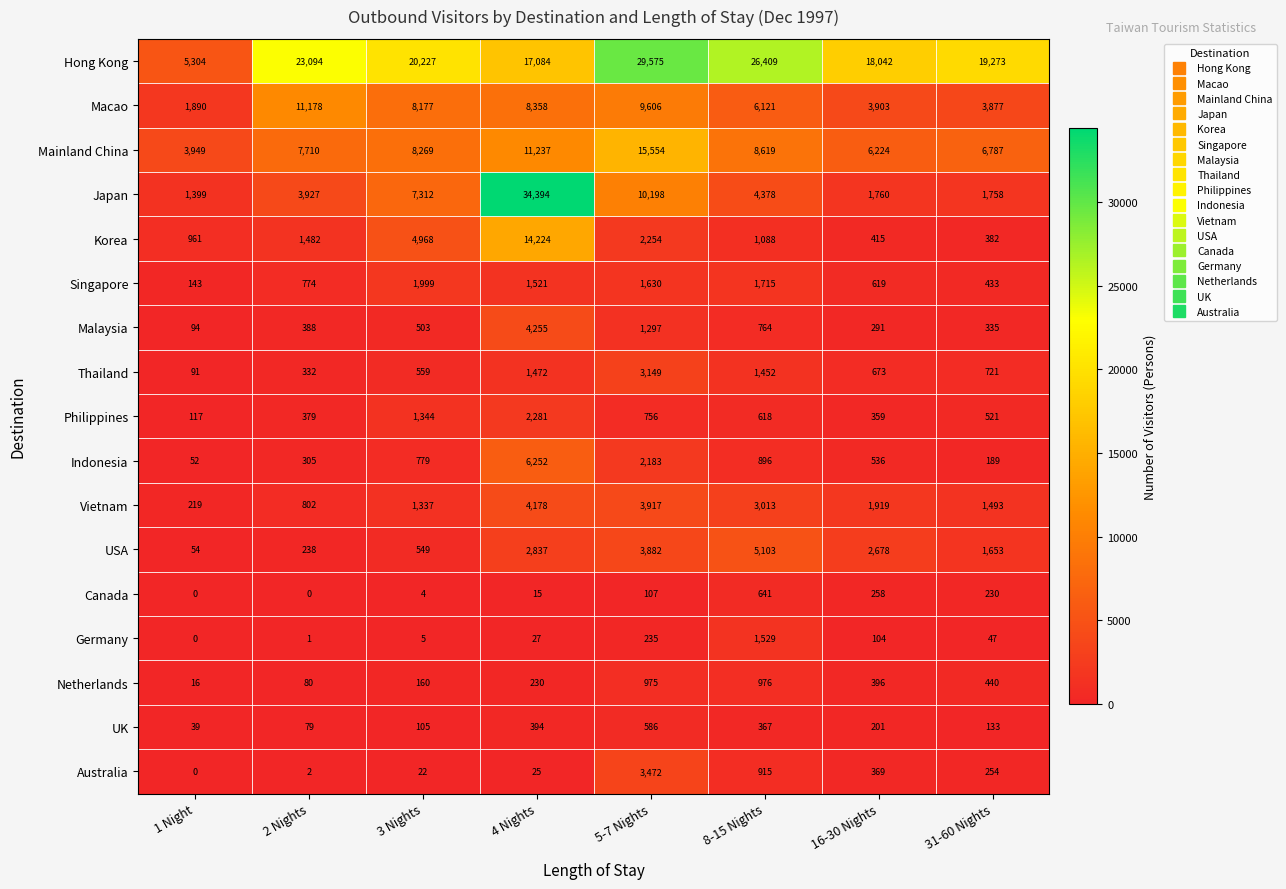

Is it true that Japan equals 3927 at 2 Nights?

True